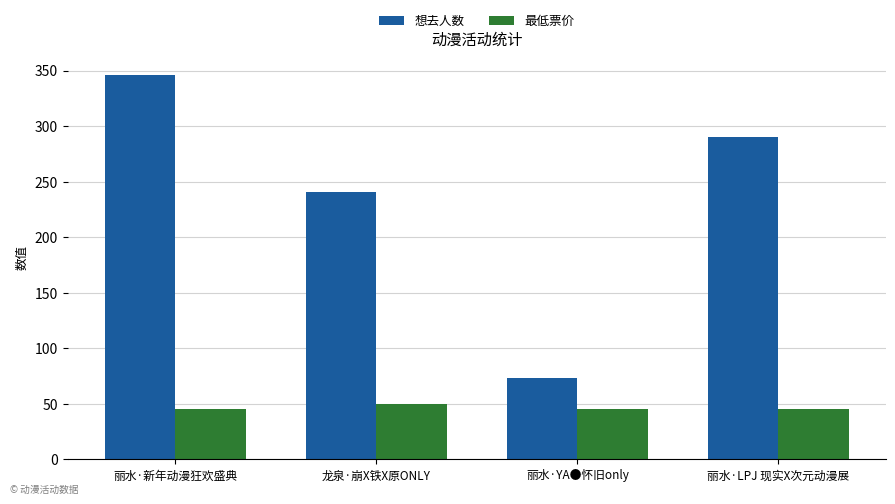

What are all the series names shown in the legend?

想去人数, 最低票价